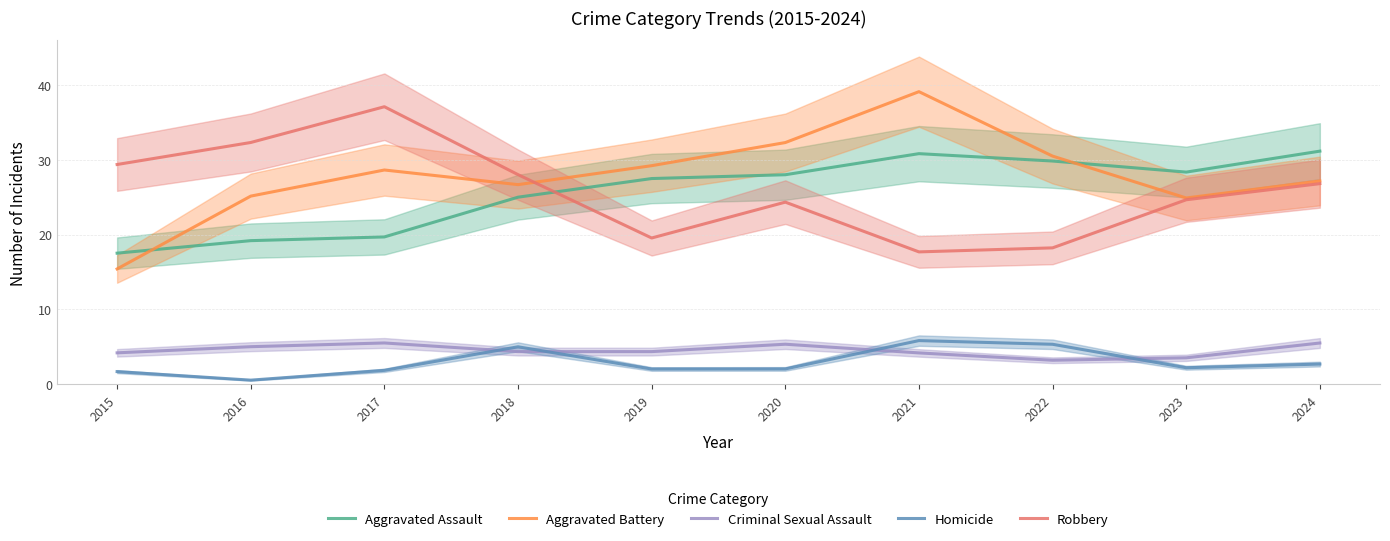

What is the difference between the Homicide values at 2015 and 2017?

0.2